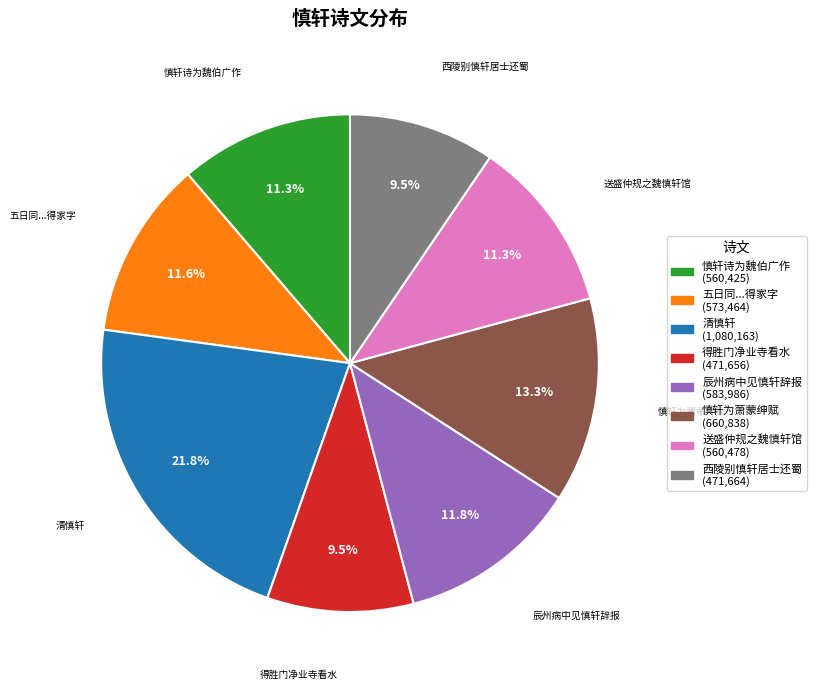

Does any single category account for the majority?

No